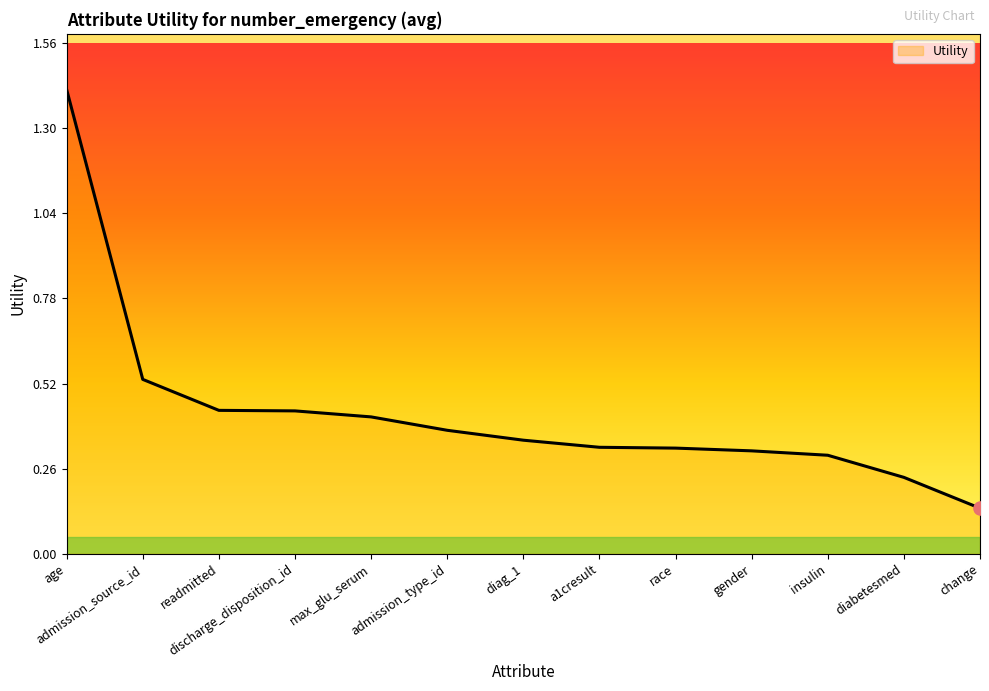

Which has a higher value, discharge_disposition_id or diag_1?

discharge_disposition_id